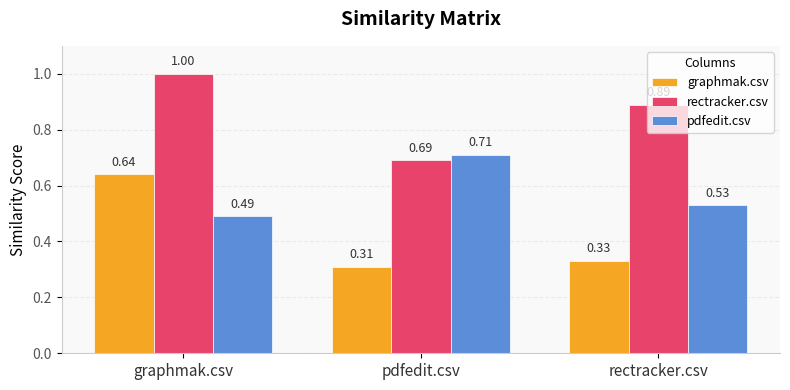

List the labels in order of pdfedit.csv value, largest first.

pdfedit.csv, rectracker.csv, graphmak.csv